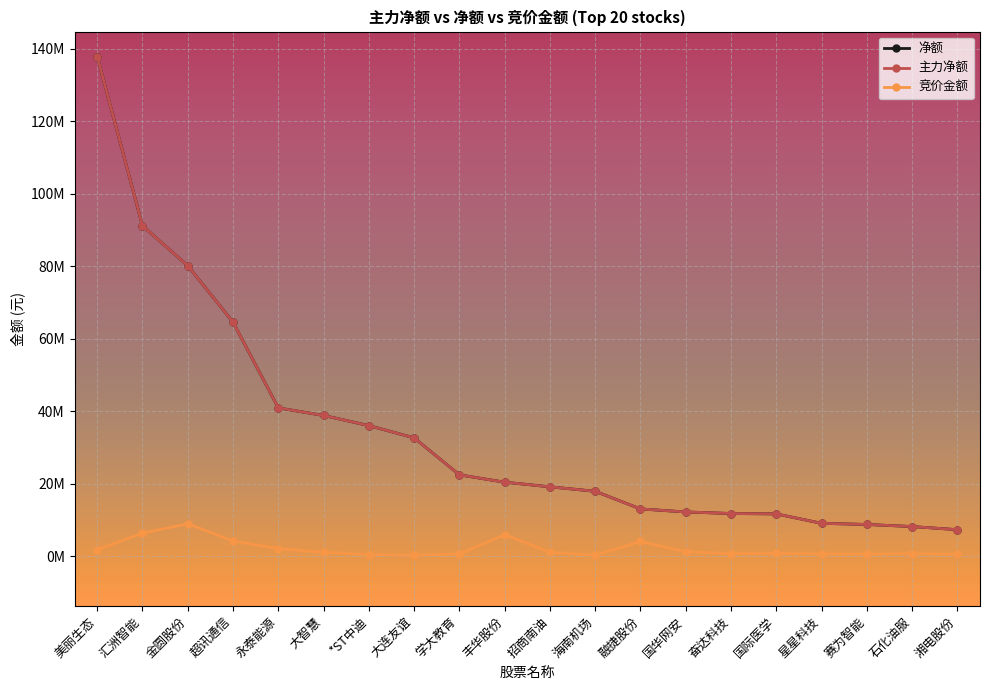

The 净额 series shows 8177855 at 石化油服. True or false?

True